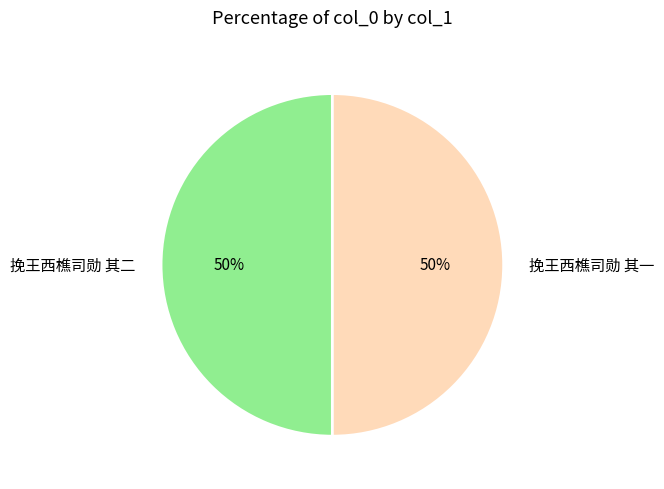

What is the ratio of the value at 挽王西樵司勋 其一 to the value at 挽王西樵司勋 其二?

1.0